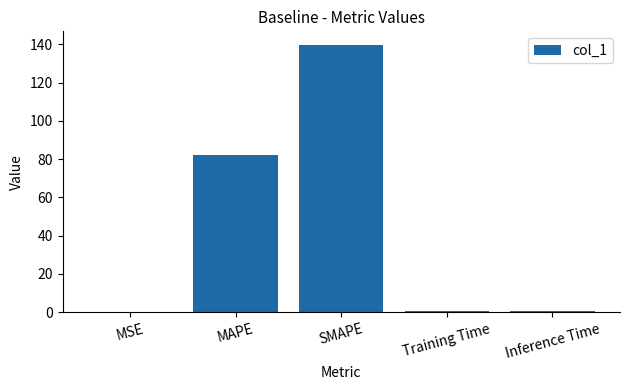

Are the bars horizontal?

No